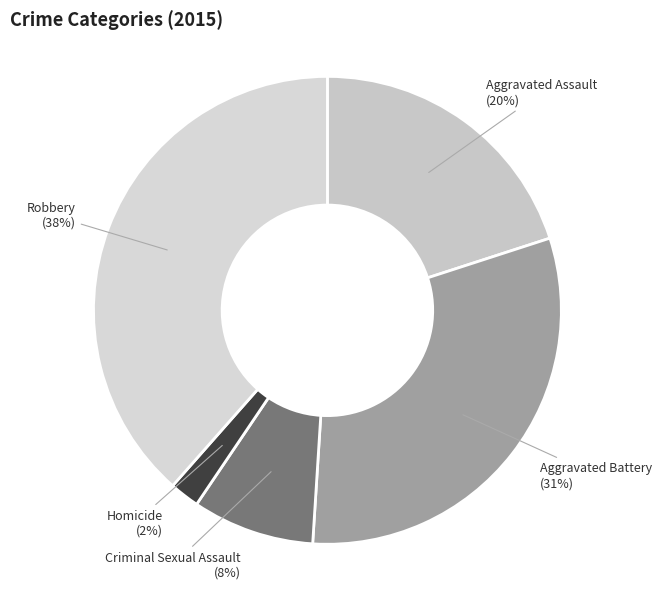

How many slices are in this pie chart?

5